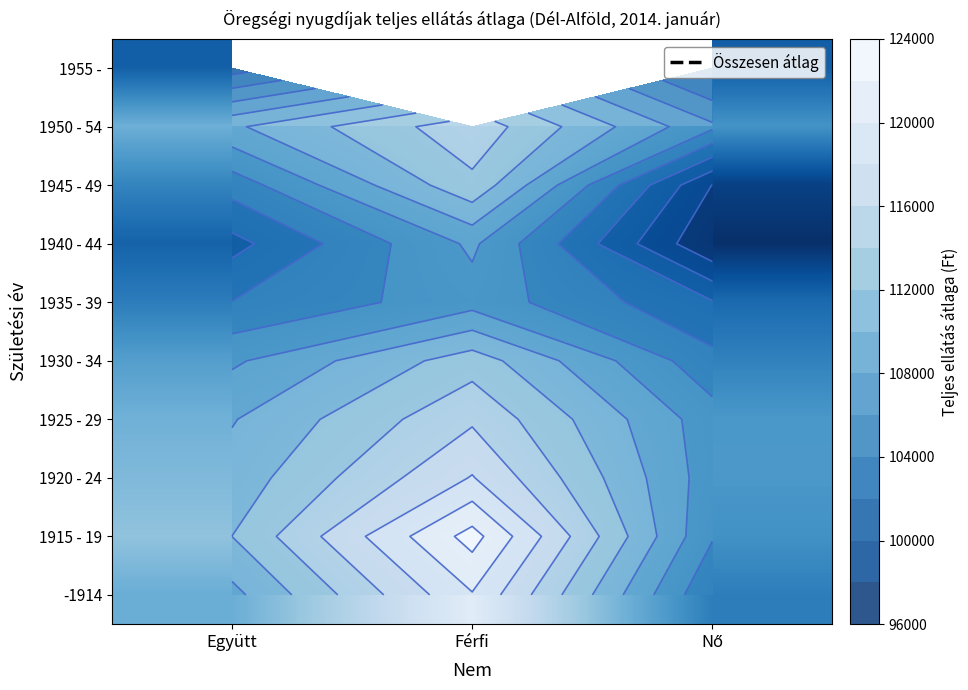

Rank the series by their maximum value, from lowest to highest.

1955 -, 1935 - 39, 1940 - 44, 1930 - 34, 1945 - 49, 1950 - 54, 1925 - 29, 1920 - 24, -1914, 1915 - 19